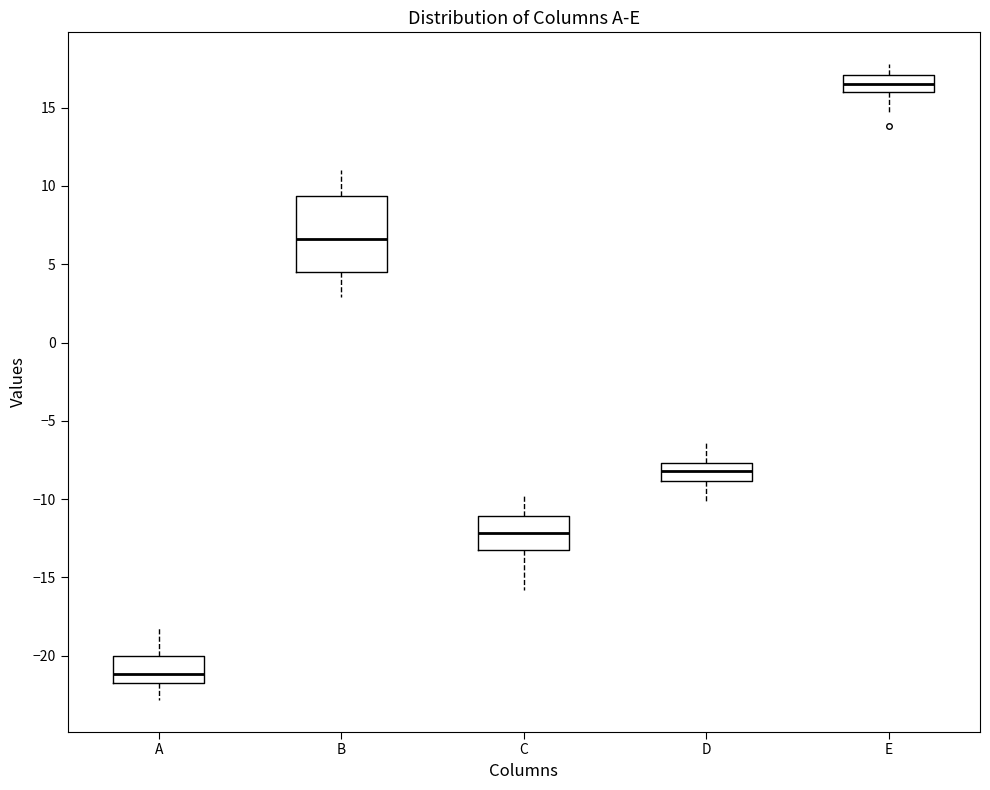

Reading left to right, transcribe this box plot: for each box, give where its median line is, the range the box spans, and where its two whiskers end, as read against the y-axis. The values are not printed on the chart, so give them approximately, as read against the axis.

A: median -21.0, box -22.0 to -20.0, whiskers -23.0 to -18.0
B: median 6.5, box 4.5 to 9.5, whiskers 3.0 to 11.0
C: median -12.0, box -13.0 to -11.0, whiskers -16.0 to -10.0
D: median -8.0, box -9.0 to -7.5, whiskers -10.0 to -6.5
E: median 16.5, box 16.0 to 17.0, whiskers 14.5 to 18.0